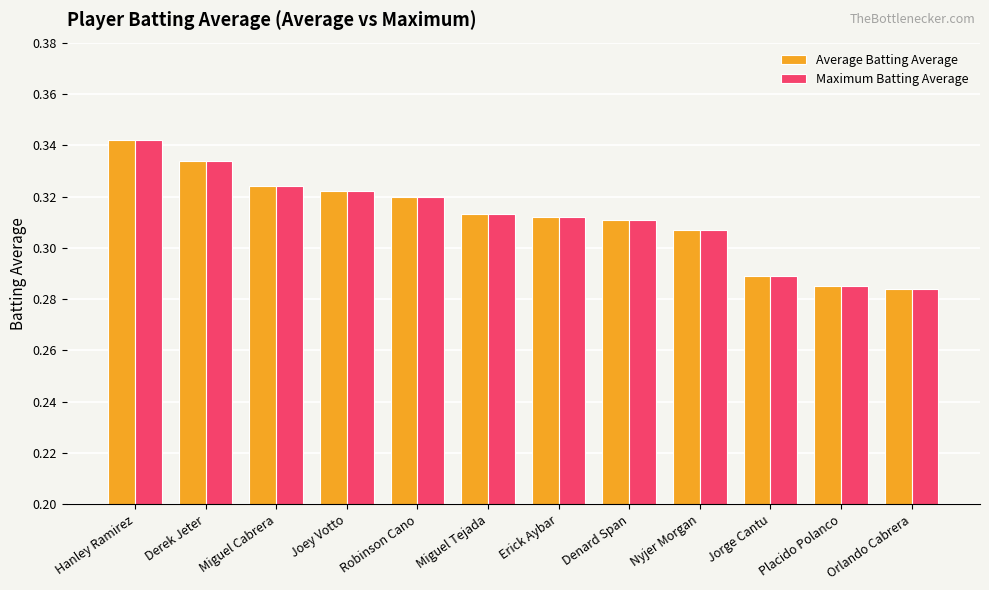

What is the label of the 4th bar from the right?

Nyjer Morgan